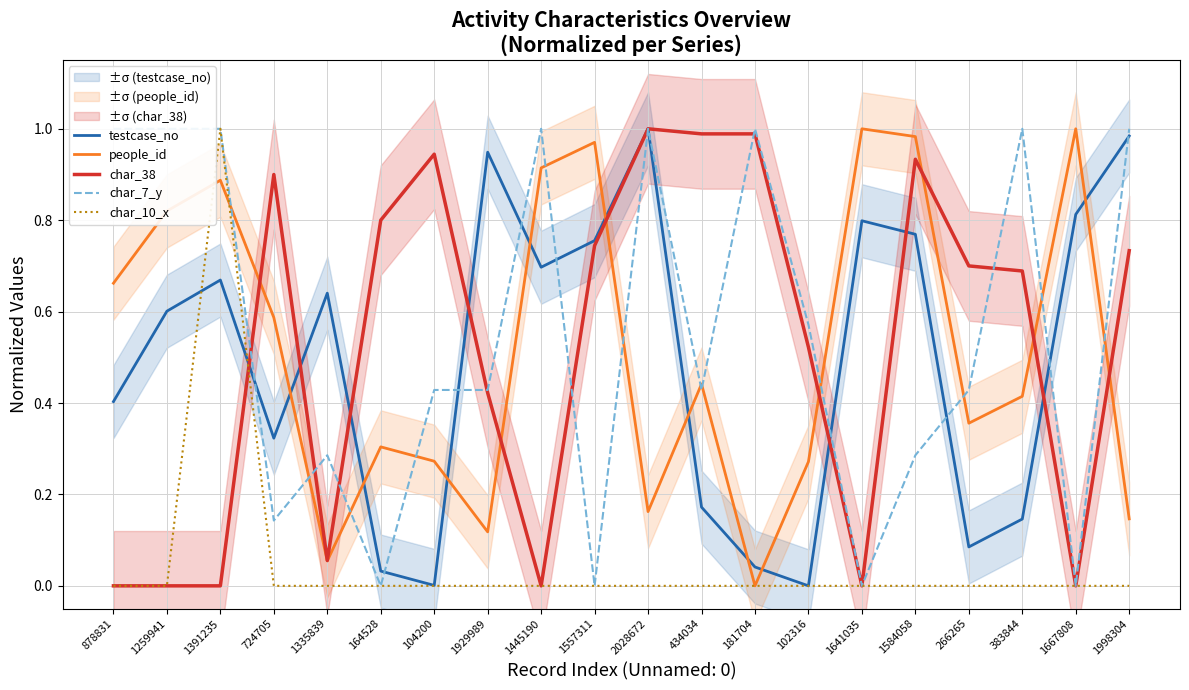

What is the label of the 19th point from the left?

1667808